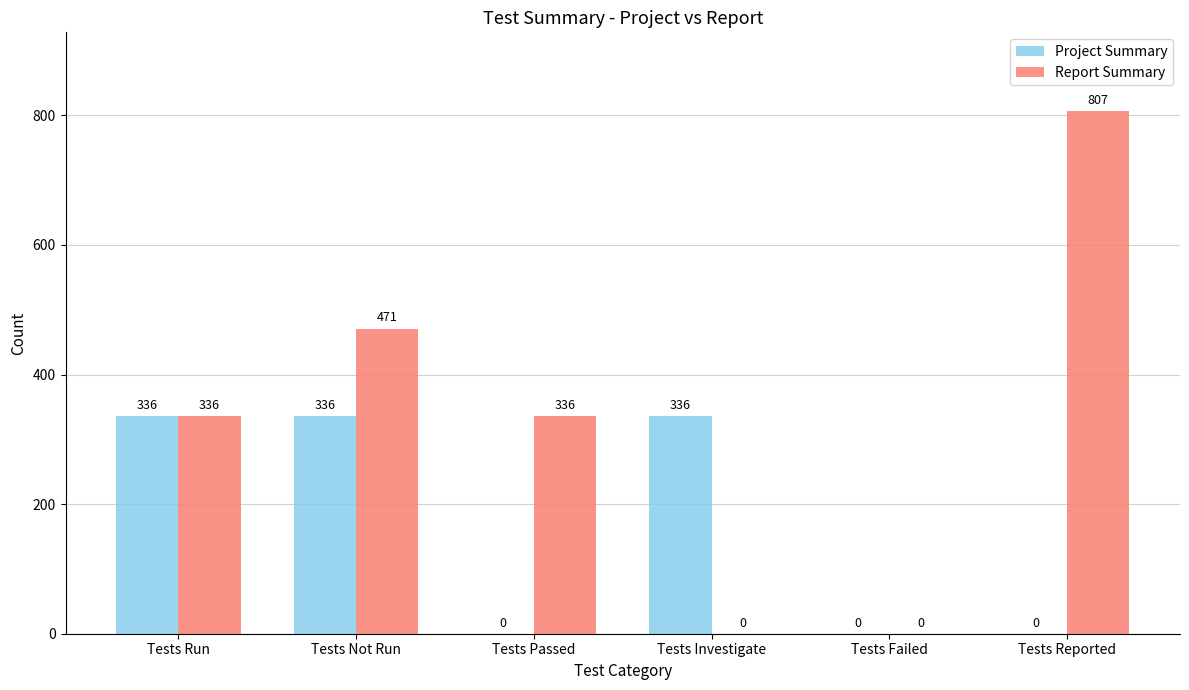

How many groups of bars are there?

6